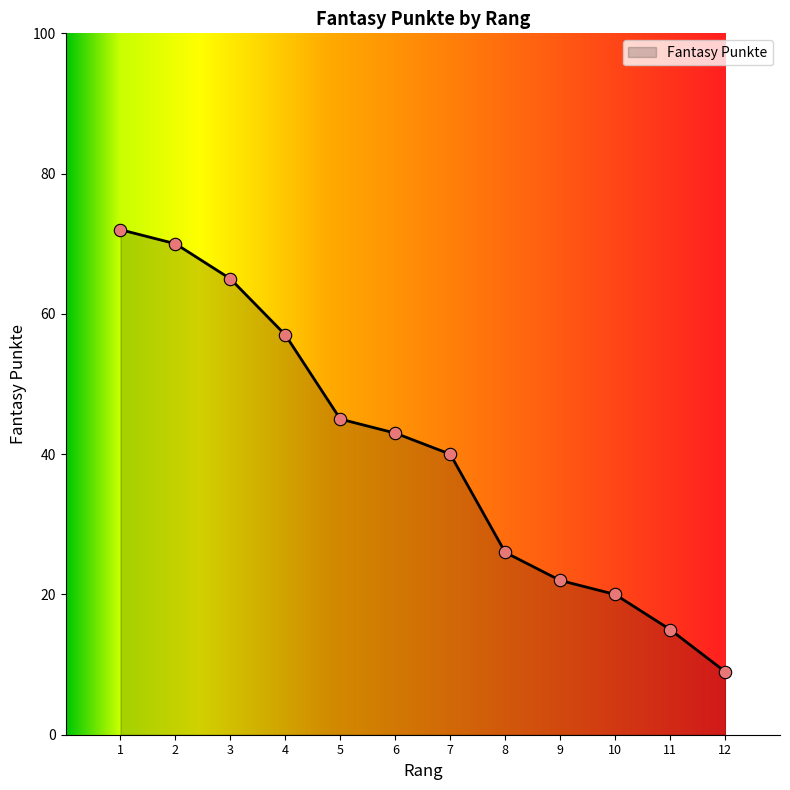

What is the change in value from 9 to 10?

-2